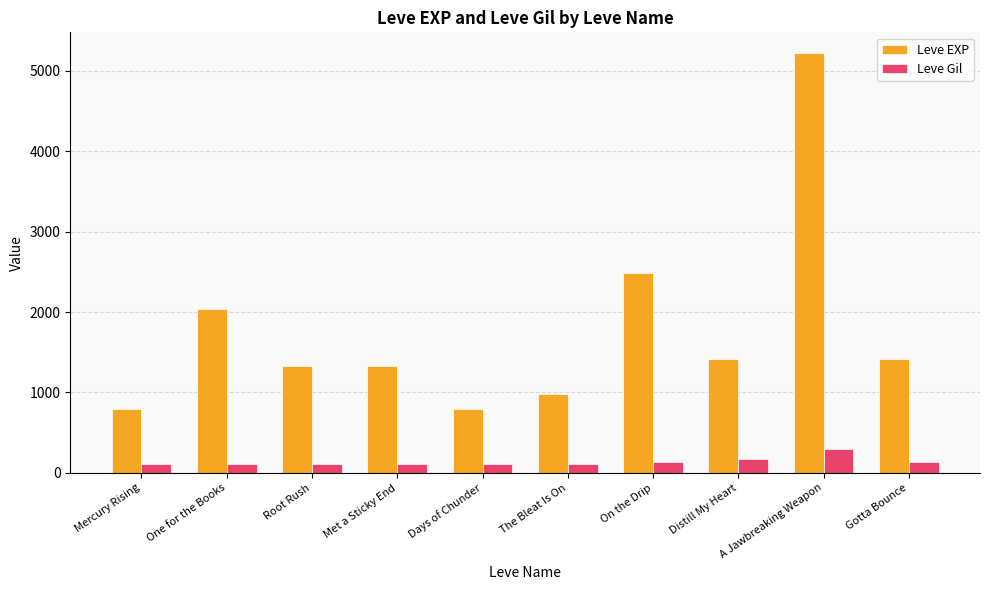

Which series has the widest spread of values?

Leve EXP